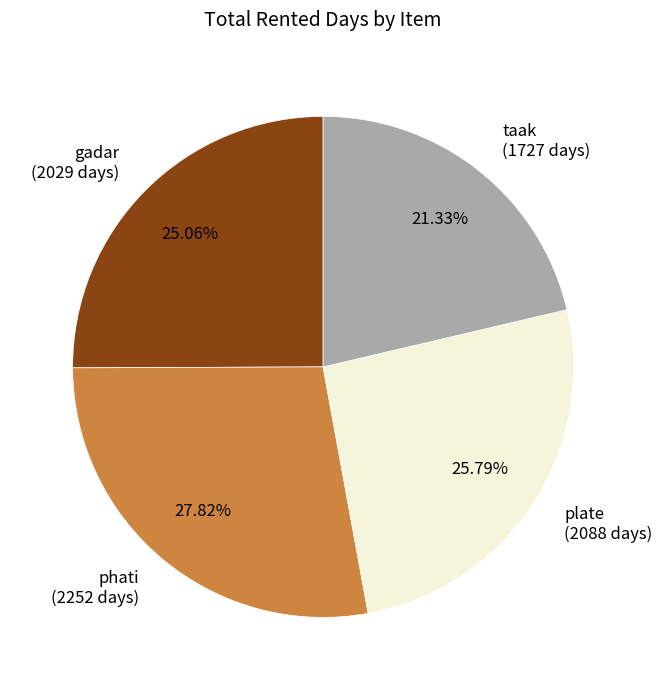

Is taak the majority of the pie?

No